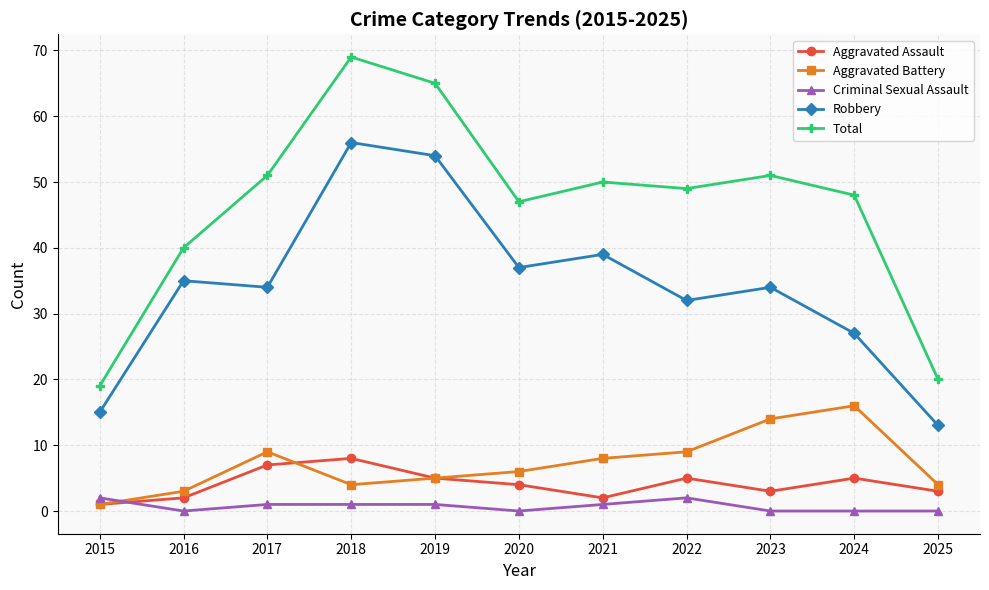

Is the value of Aggravated Battery at 2017 greater than the value of Robbery at 2021?

No